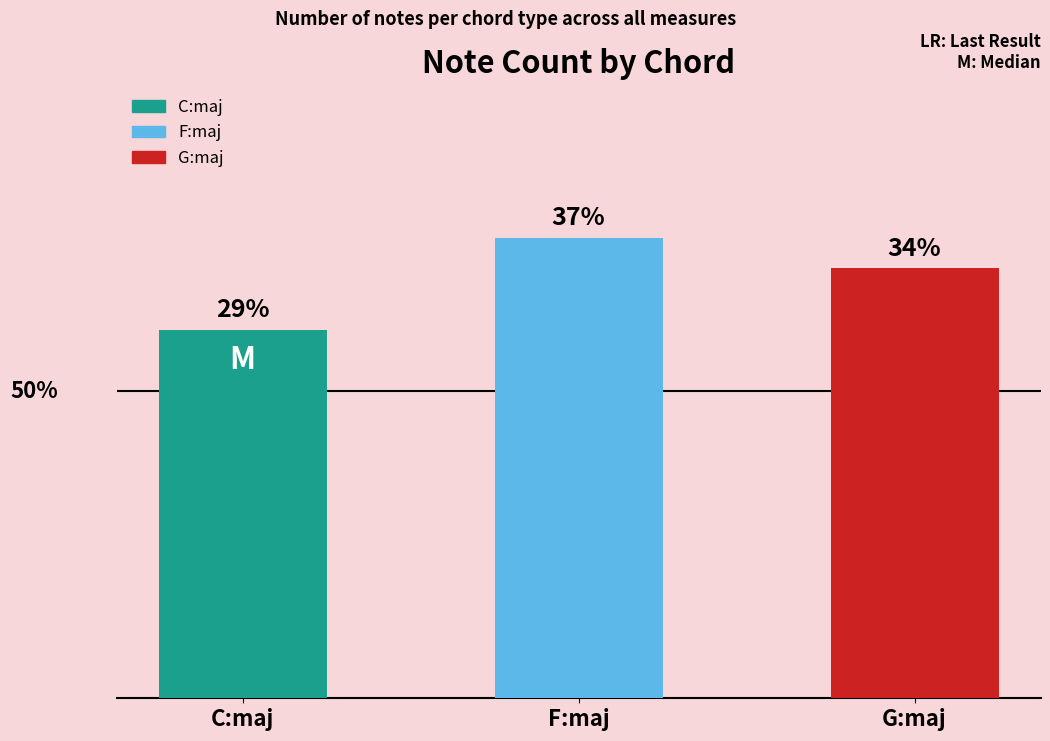

The value at C:maj is 16. True or false?

False